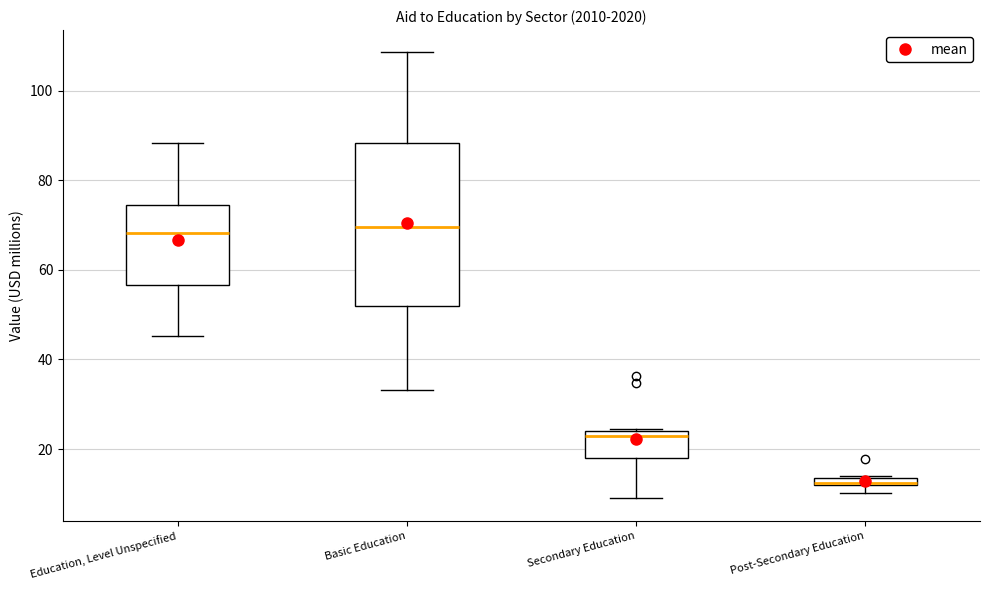

Which box is the tallest, from its lower edge to its upper edge?

Basic Education